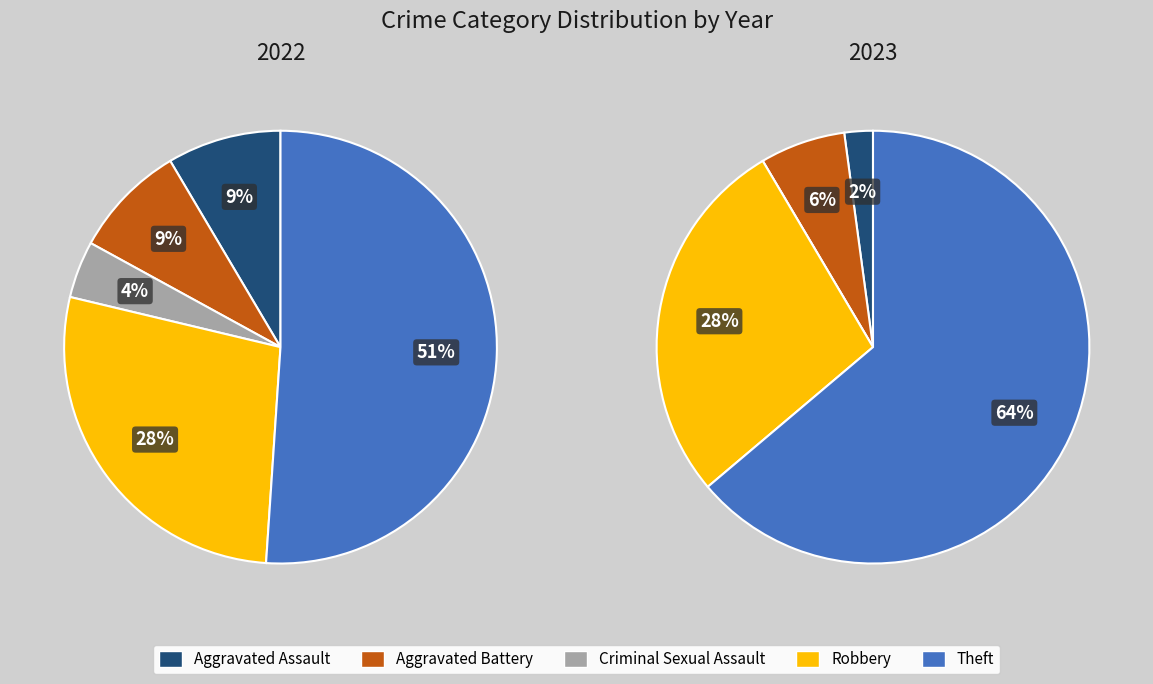

Rank the series at 2 from lowest to highest value.

values_2023, values_2022